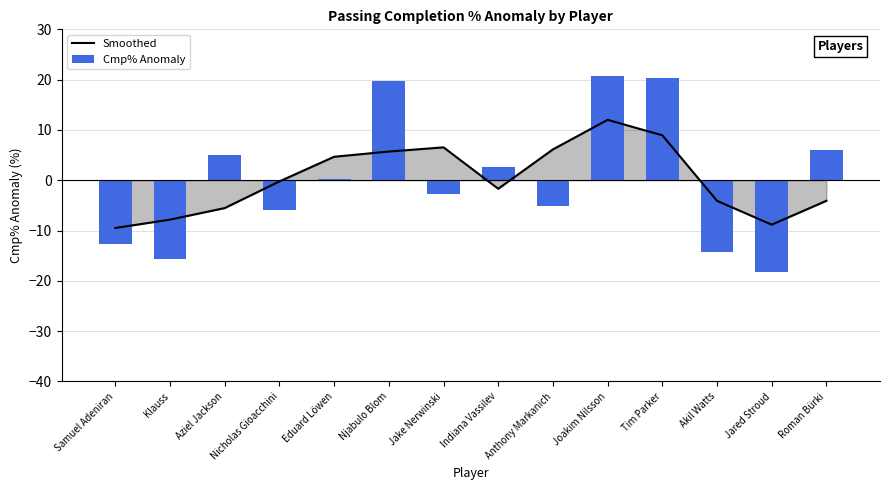

Is it true that Smoothed equals 1.5 at Njabulo Blom?

False